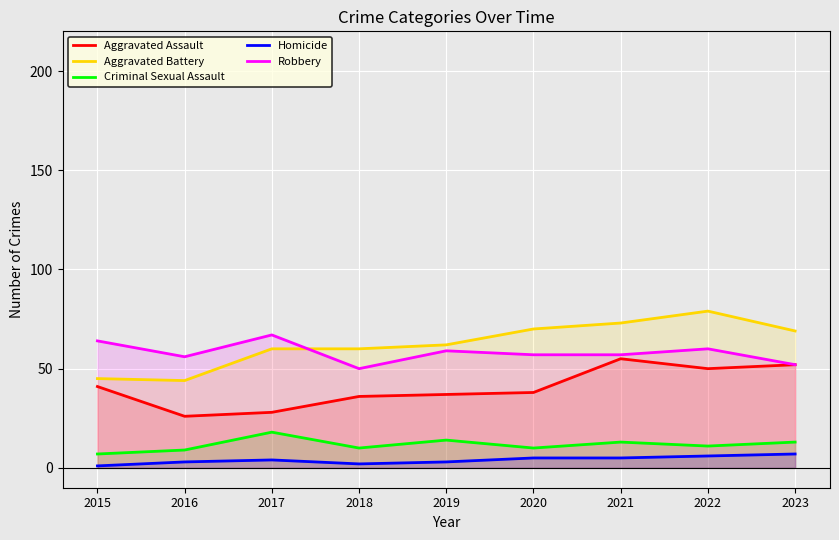

The value of Robbery at 2023 is 85. True or false?

False